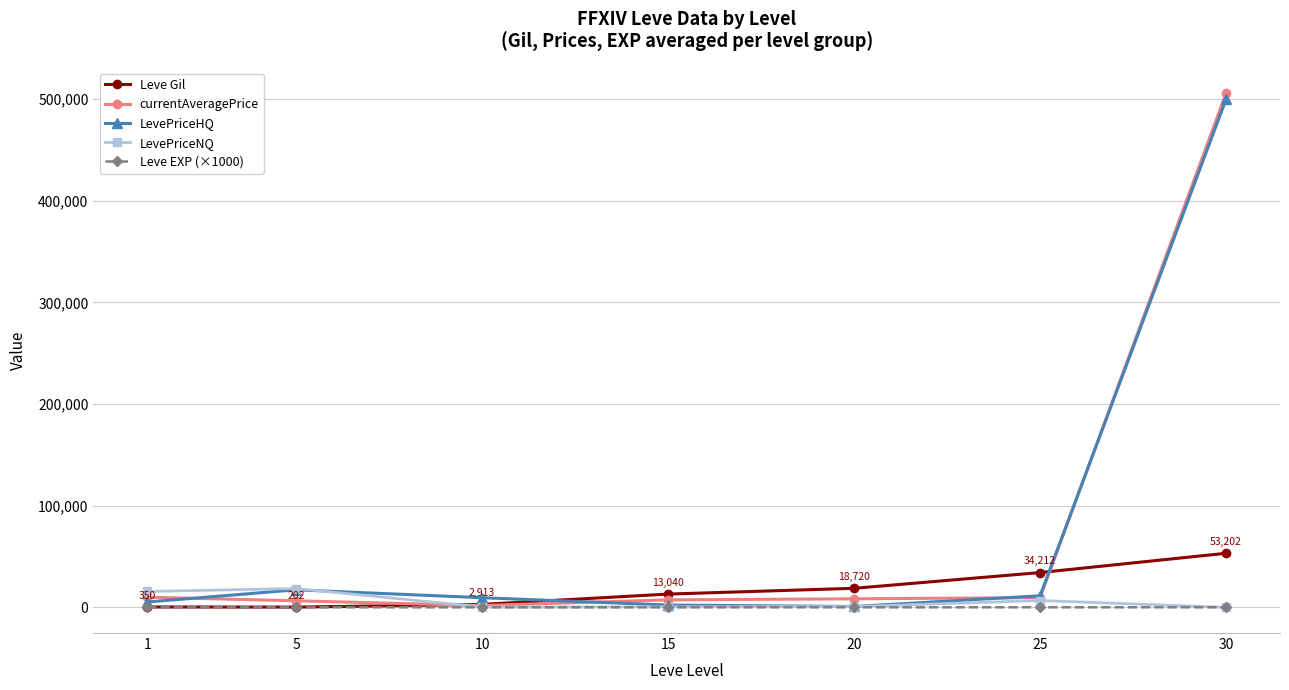

How many series are shown in this chart?

5